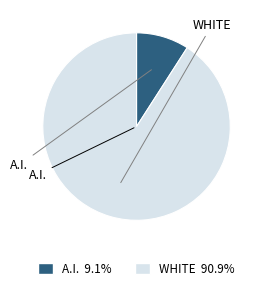

Is there a majority slice in this chart?

Yes